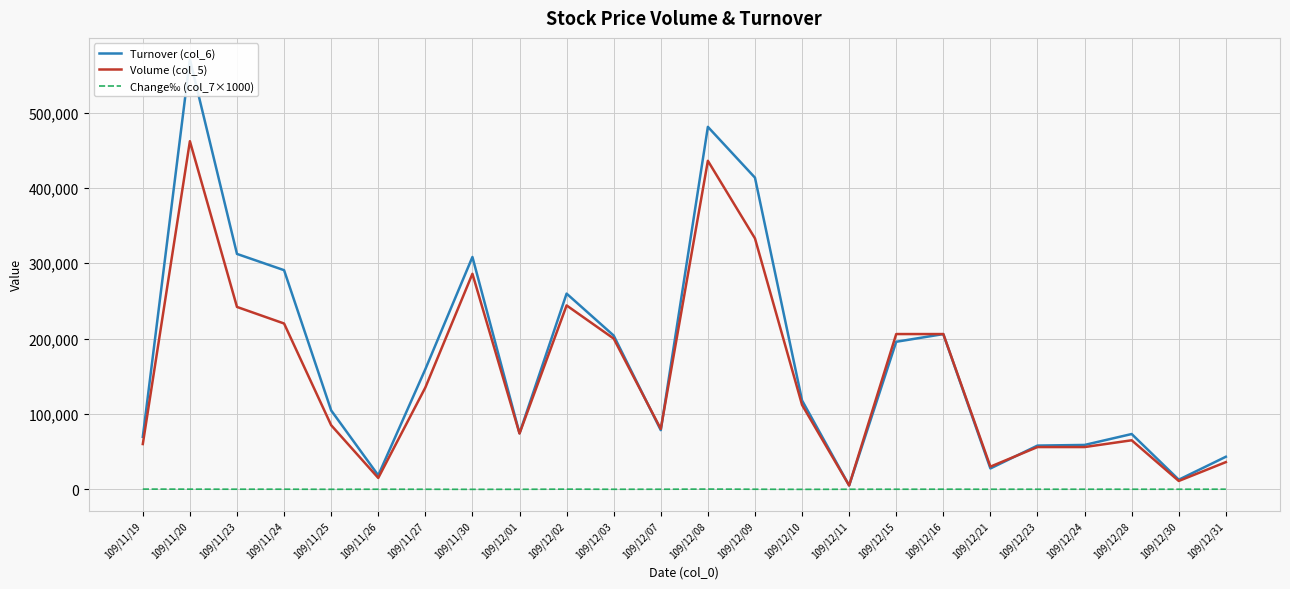

True or false: Change‰ (col_7×1000) has more than 0 points higher than both neighbors.

True